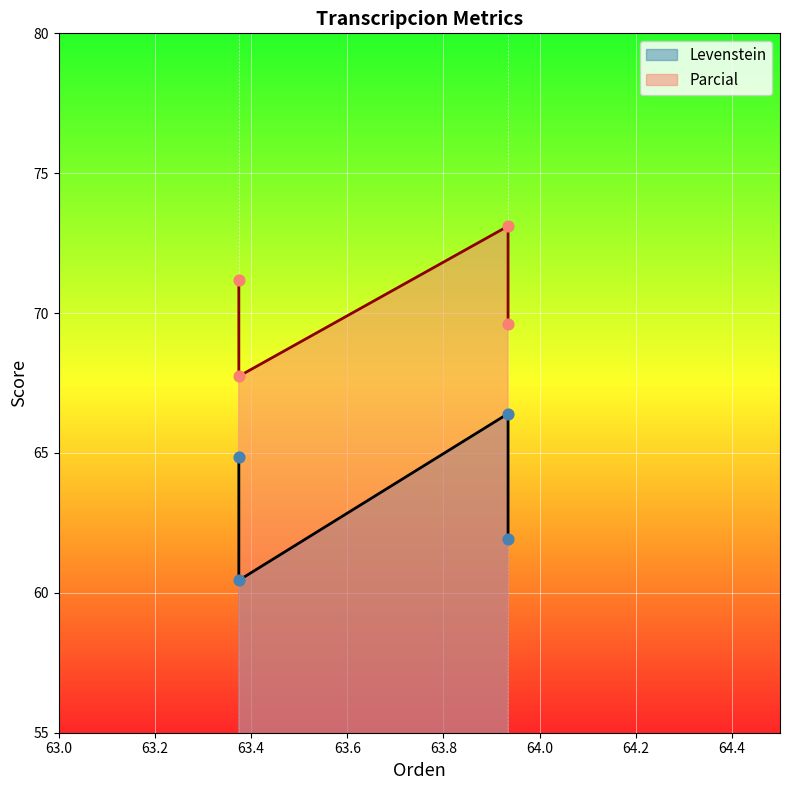

Is the value of Levenstein at Estandar_normalizada greater than the value of Parcial at Estandar_normalizada?

No